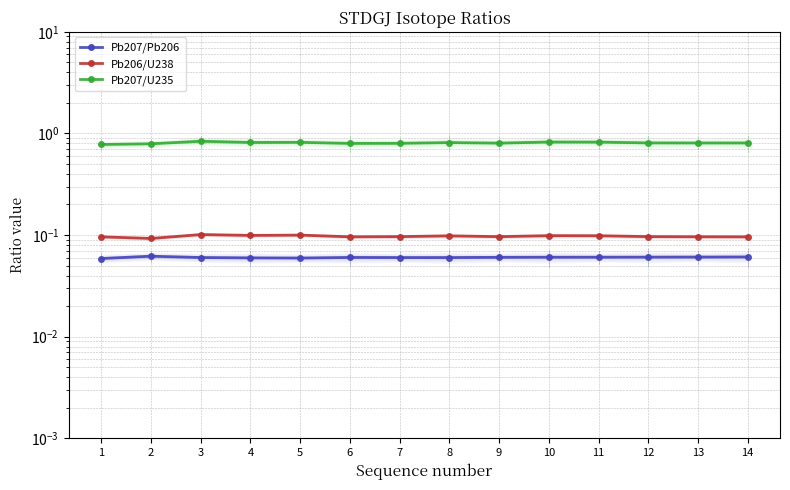

Where is the first local maximum for Pb207/U235?

3